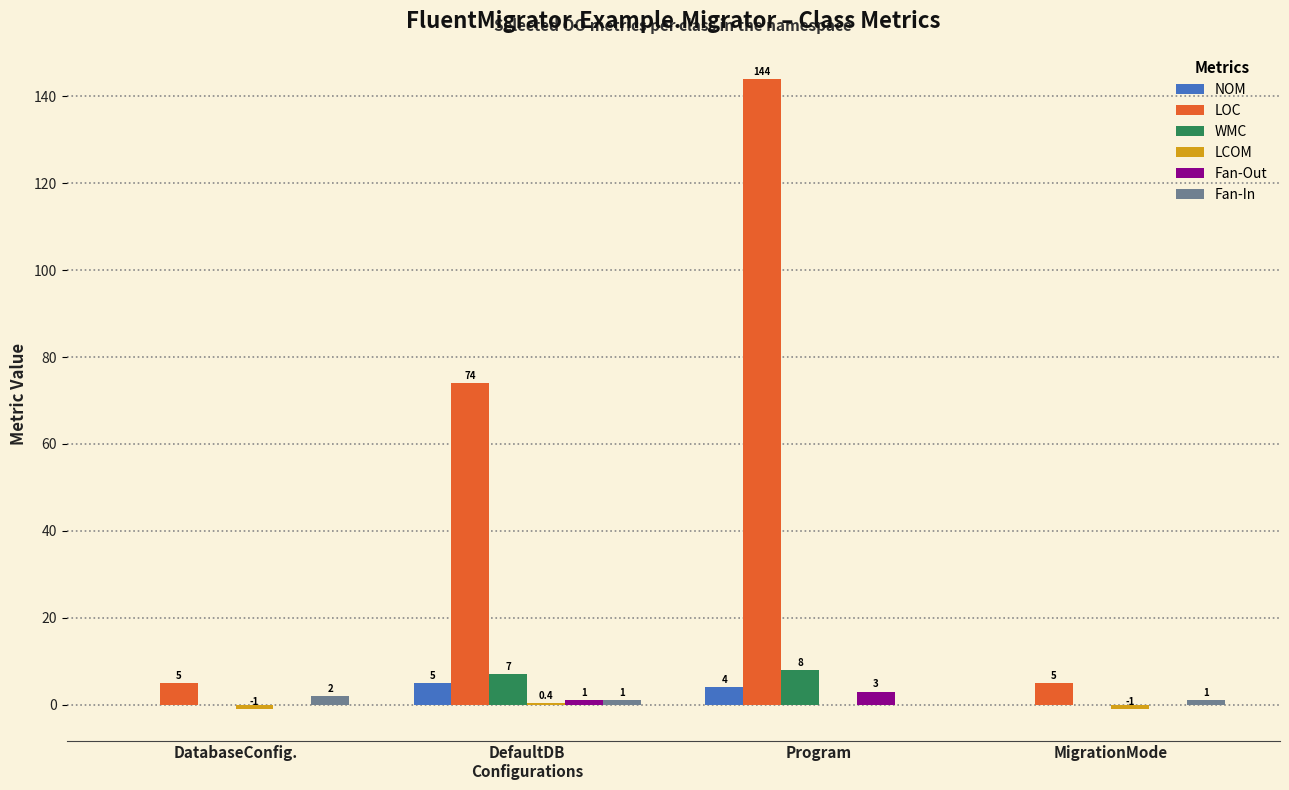

Which series has the largest total across all categories?

LOC